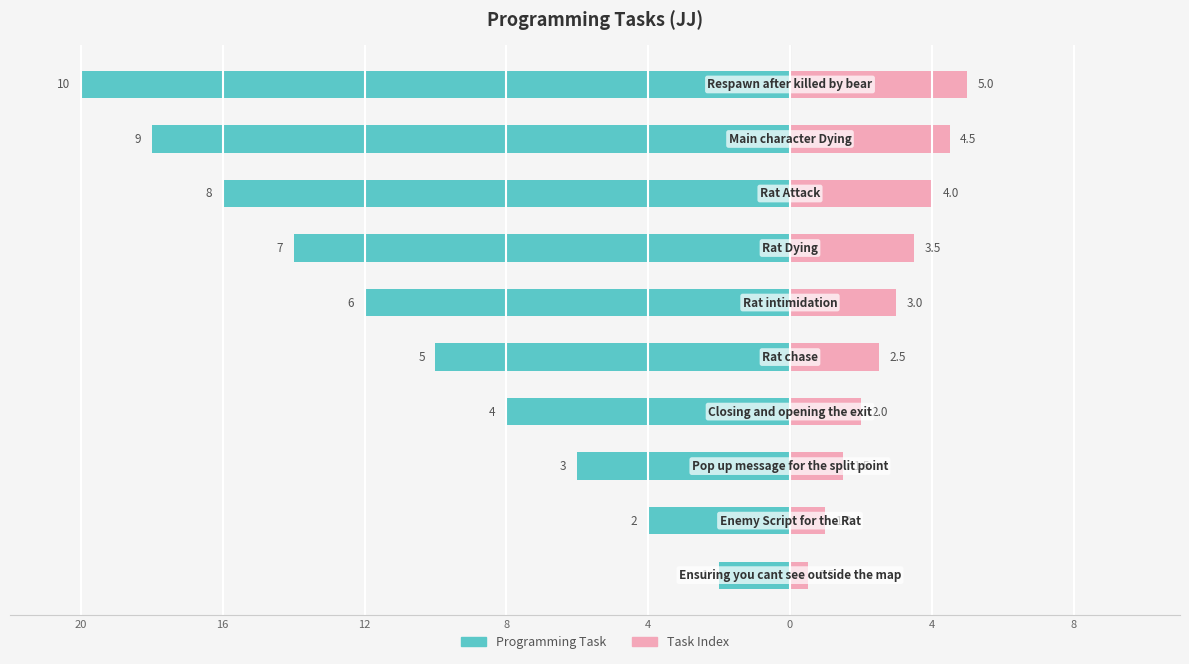

What is the value of the Programming Task bar at the 9th from the left?

-8.0